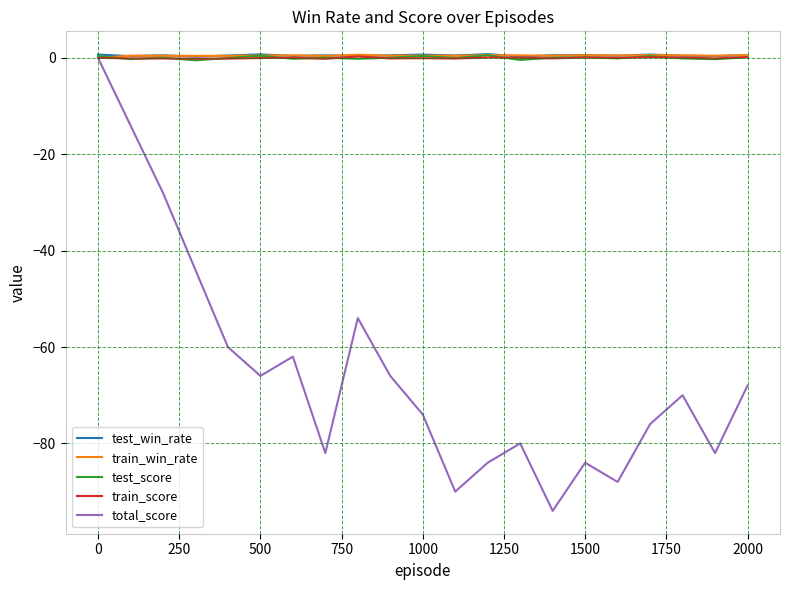

Which series has the widest spread of values?

total_score